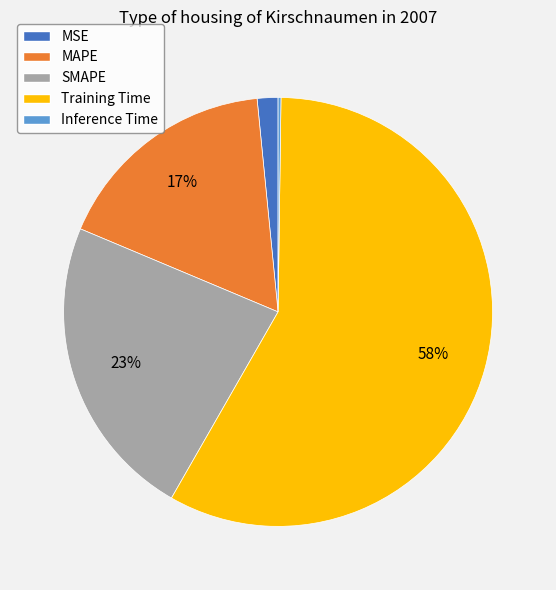

What is the ratio of the value at SMAPE to the value at Training Time?

0.4